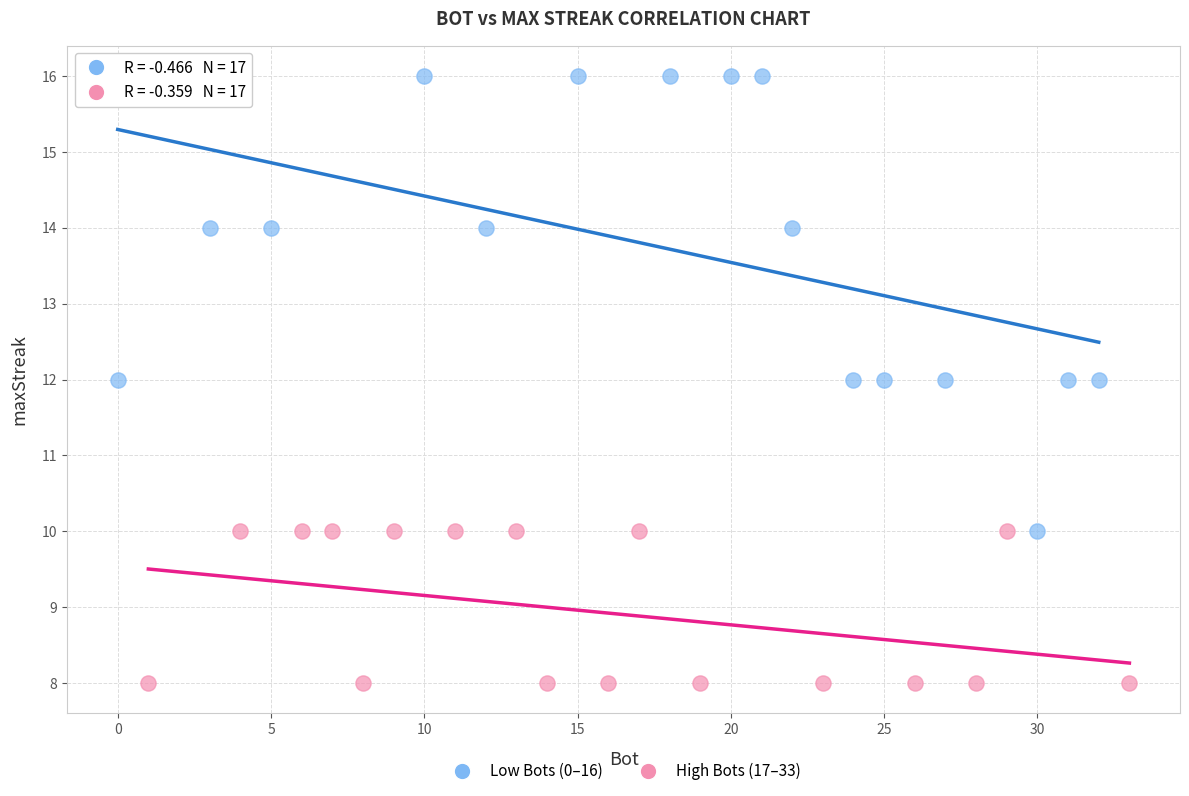

Which series contains the highest Y value?

Low Bots (0–16)